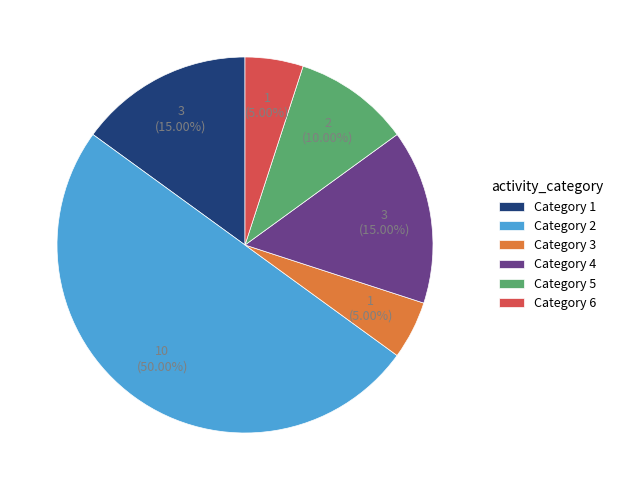

What is the largest slice in the pie chart?

Category 2